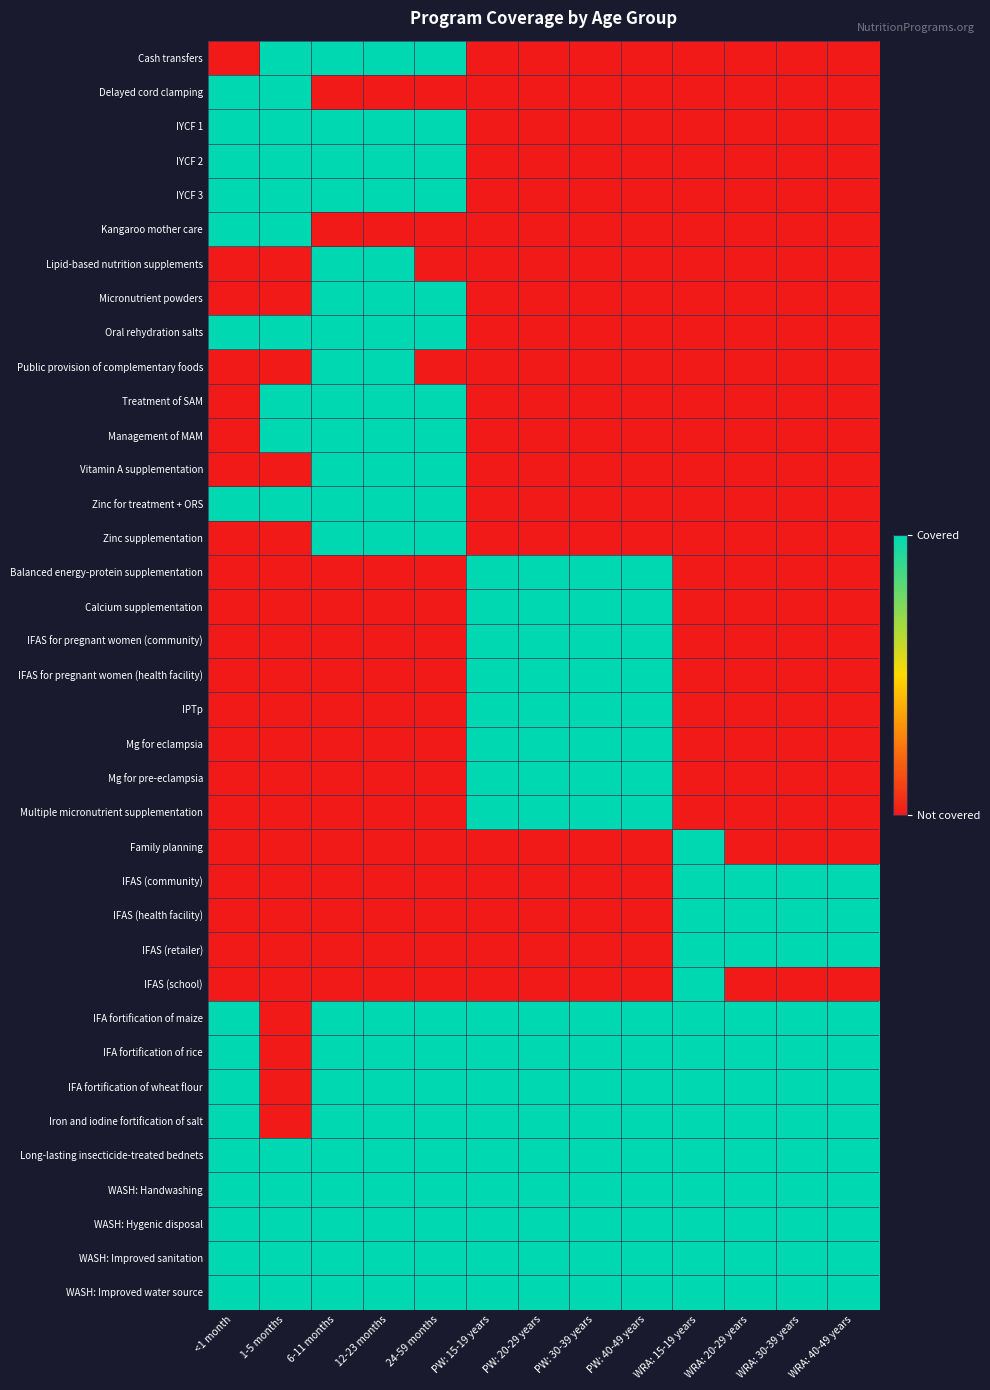

Rank the series by their maximum value, from highest to lowest.

Cash transfers, Delayed cord clamping, IYCF 1, IYCF 2, IYCF 3, Kangaroo mother care, Lipid-based nutrition supplements, Micronutrient powders, Oral rehydration salts, Public provision of complementary foods, Treatment of SAM, Management of MAM, Vitamin A supplementation, Zinc for treatment + ORS, Zinc supplementation, Balanced energy-protein supplementation, Calcium supplementation, IFAS for pregnant women (community), IFAS for pregnant women (health facility), IPTp, Mg for eclampsia, Mg for pre-eclampsia, Multiple micronutrient supplementation, Family planning, IFAS (community), IFAS (health facility), IFAS (retailer), IFAS (school), IFA fortification of maize, IFA fortification of rice, IFA fortification of wheat flour, Iron and iodine fortification of salt, Long-lasting insecticide-treated bednets, WASH: Handwashing, WASH: Hygenic disposal, WASH: Improved sanitation, WASH: Improved water source